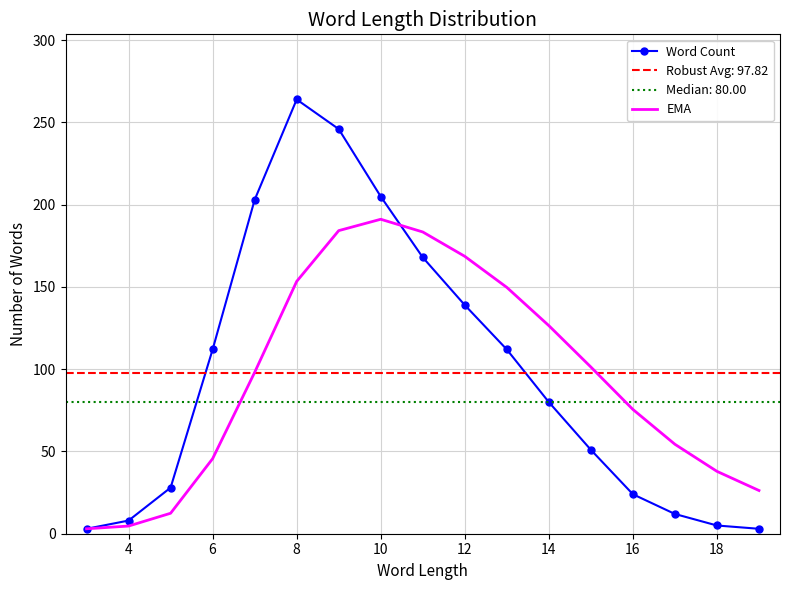

The value of EMA at 10 is 191.2. True or false?

True